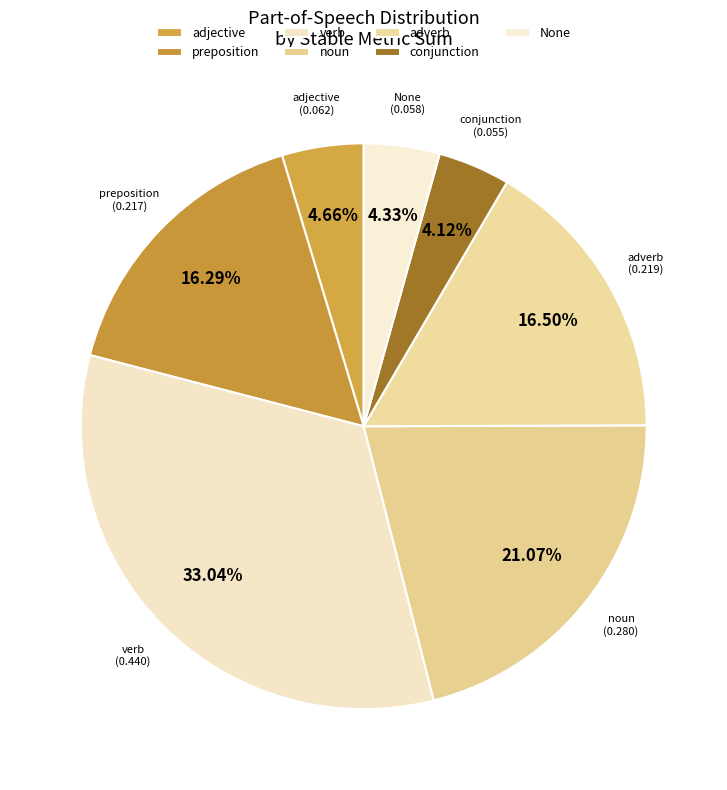

Is verb the majority of the pie?

No